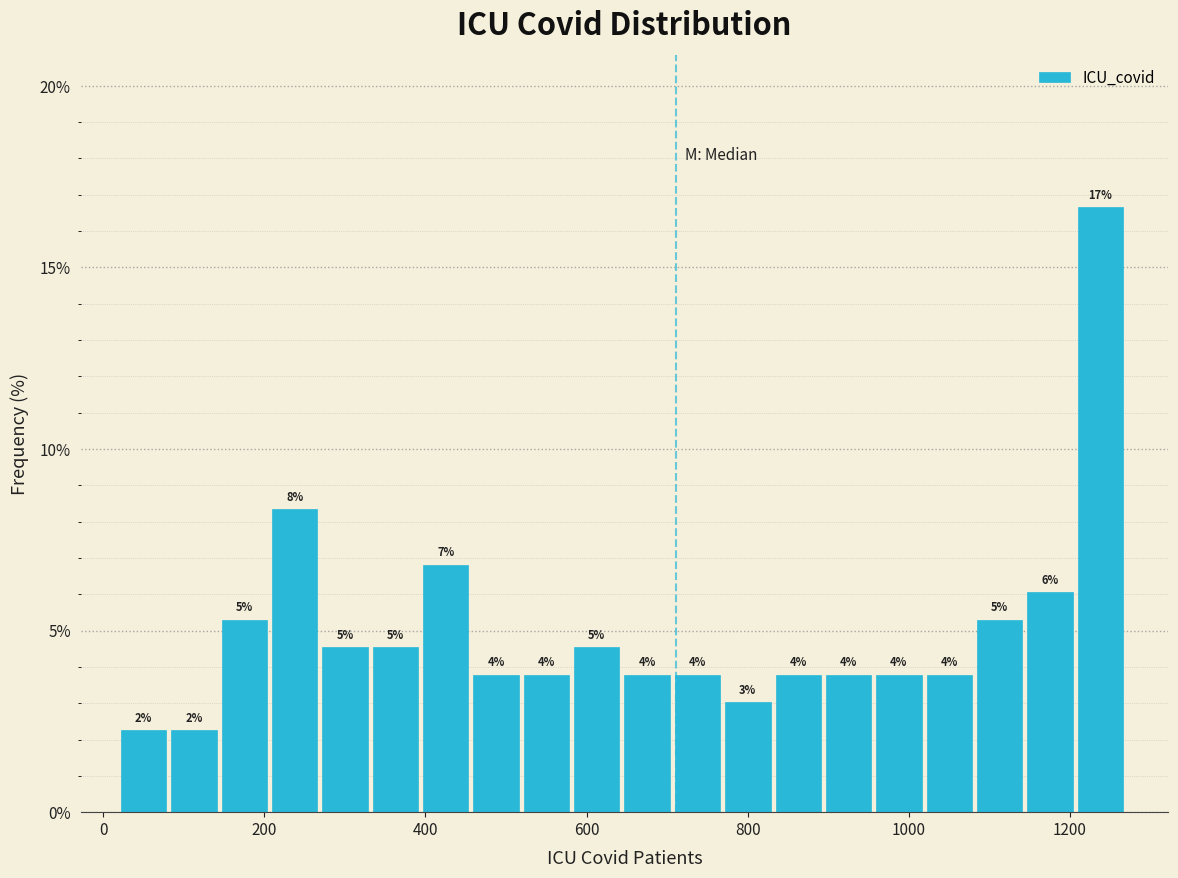

Around what value on the x-axis is the tallest bar? Give the approximate position of its centre, as read against the axis.

1240